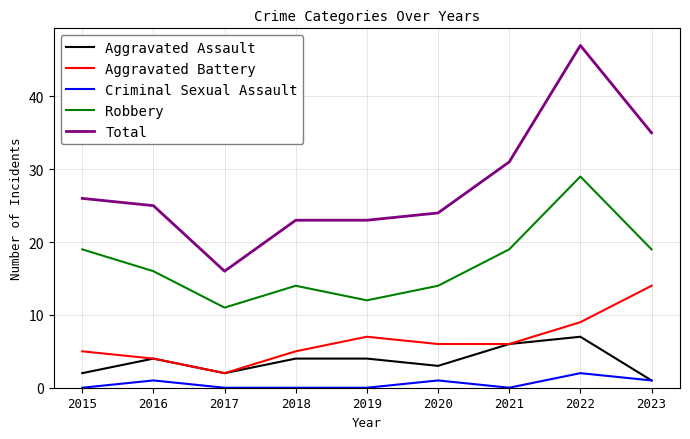

Reading right to left, list all the values displayed in this chart.

Aggravated Assault: 2023=1	2022=7	2021=6	2020=3	2019=4	2018=4	2017=2	2016=4	2015=2
Aggravated Battery: 2023=14	2022=9	2021=6	2020=6	2019=7	2018=5	2017=2	2016=4	2015=5
Criminal Sexual Assault: 2023=1	2022=2	2021=0	2020=1	2019=0	2018=0	2017=0	2016=1	2015=0
Robbery: 2023=19	2022=29	2021=19	2020=14	2019=12	2018=14	2017=11	2016=16	2015=19
Total: 2023=35	2022=47	2021=31	2020=24	2019=23	2018=23	2017=16	2016=25	2015=26